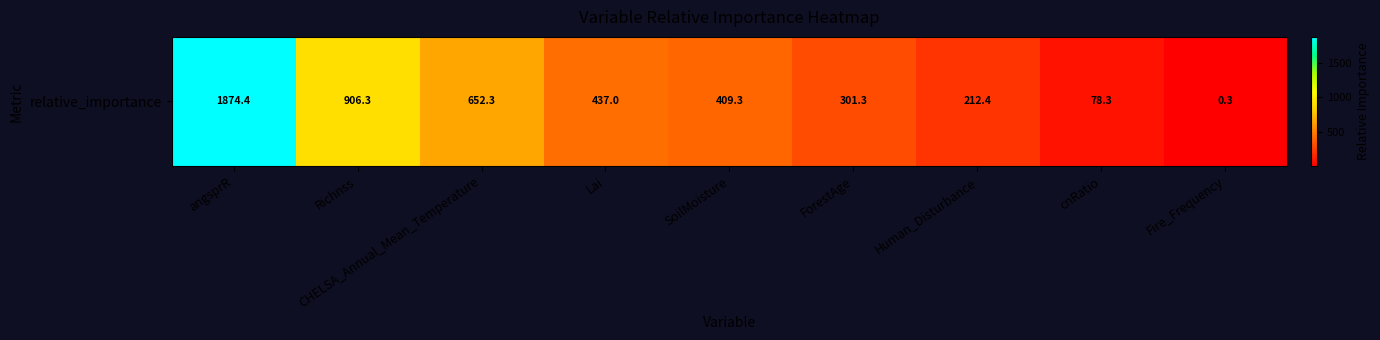

True or false: the data shows 321.1 at Human_Disturbance.

False